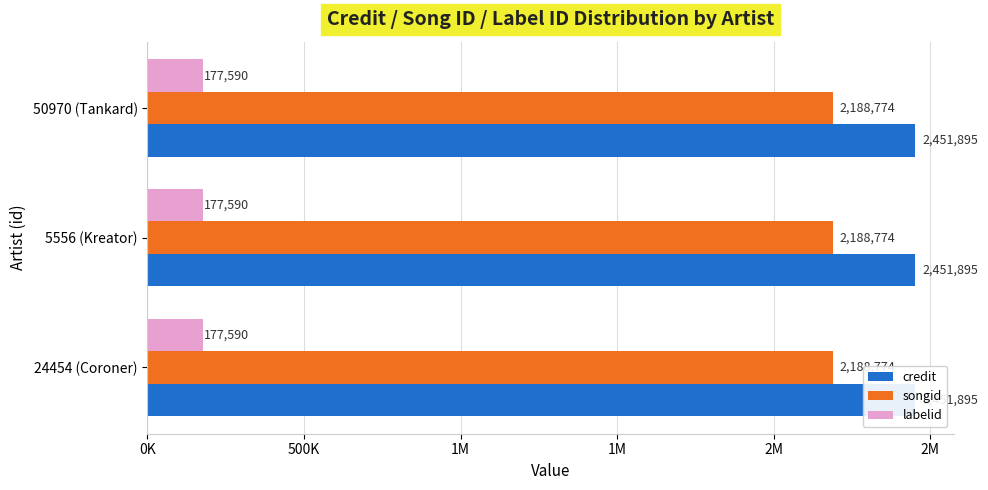

What position from the left is 24454 (Coroner)?

1